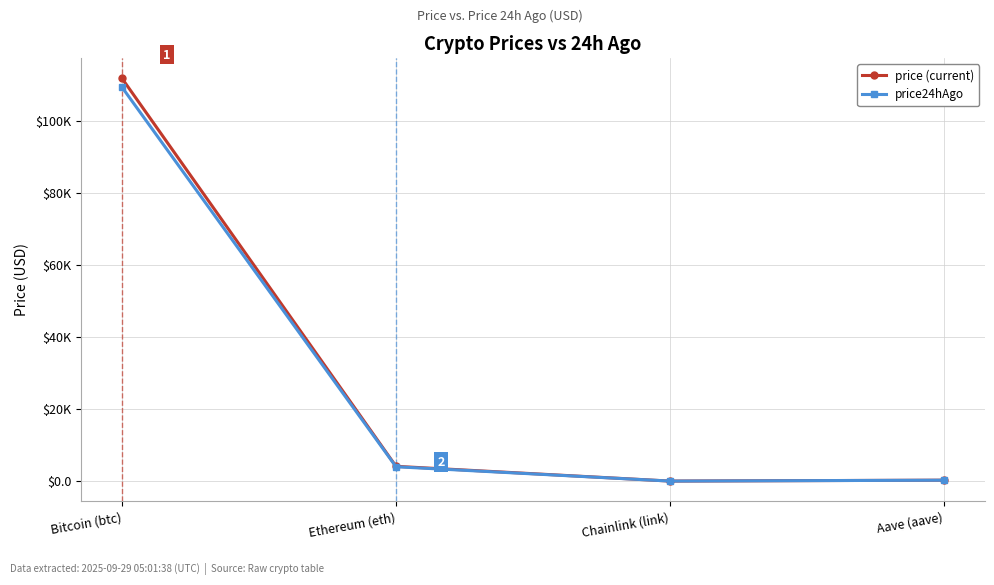

Where is the first local minimum for price24hAgo?

Chainlink (link)